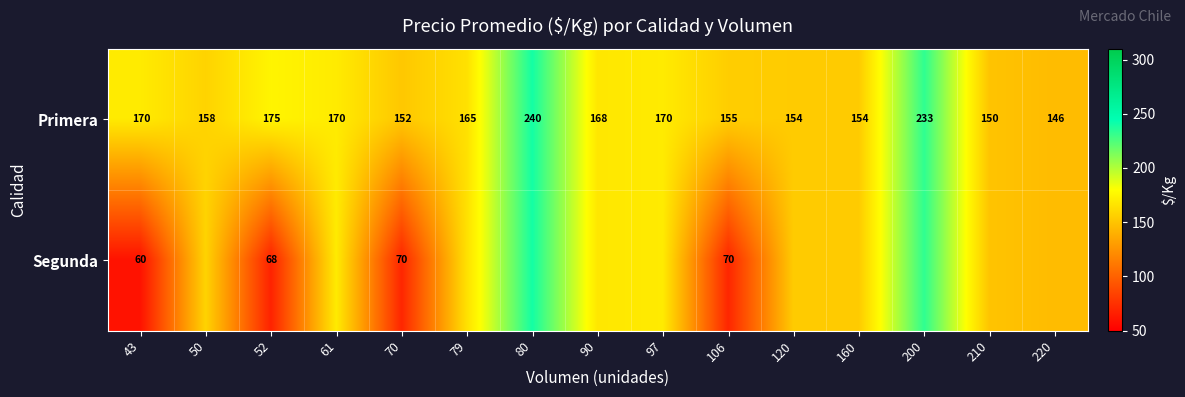

What is the difference between the maximum and second lowest values in the Primera series?

90